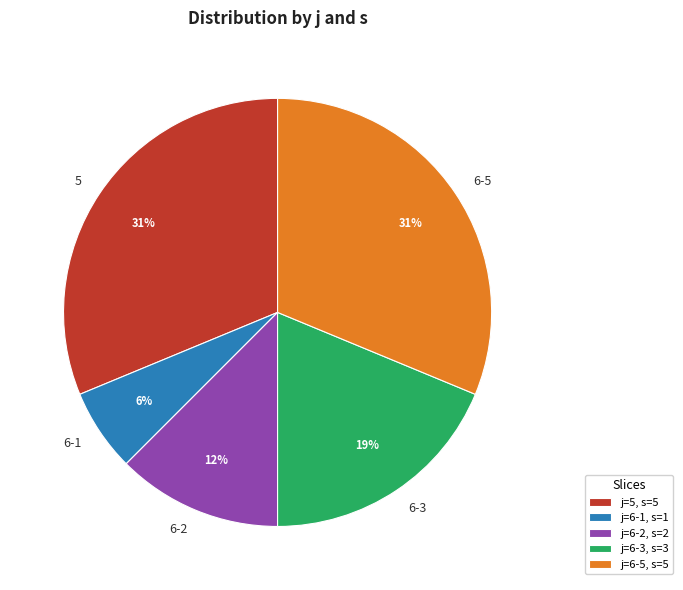

What percentage is the 5 slice, to the nearest percent?

31%